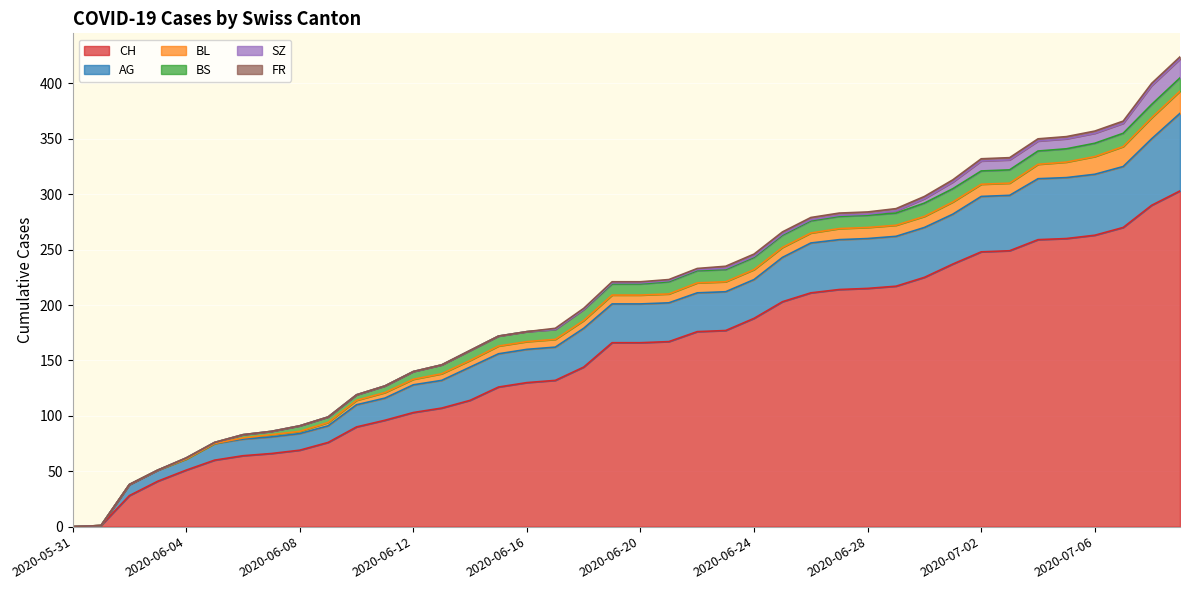

Rank the categories by BS value from highest to lowest.

2020-06-30, 2020-07-01, 2020-07-02, 2020-07-03, 2020-07-04, 2020-07-05, 2020-07-06, 2020-07-07, 2020-07-08, 2020-07-09, 2020-06-21, 2020-06-22, 2020-06-23, 2020-06-24, 2020-06-25, 2020-06-26, 2020-06-27, 2020-06-28, 2020-06-29, 2020-06-18, 2020-06-19, 2020-06-20, 2020-06-14, 2020-06-15, 2020-06-16, 2020-06-17, 2020-06-13, 2020-06-12, 2020-06-11, 2020-06-08, 2020-06-09, 2020-06-10, 2020-06-06, 2020-06-07, 2020-06-04, 2020-06-05, 2020-05-31, 2020-06-01, 2020-06-02, 2020-06-03